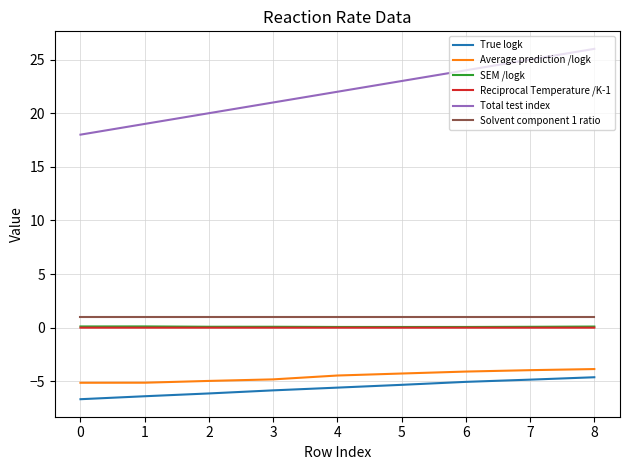

What is the difference between the maximum and minimum values in the Average prediction /logk series?

1.3